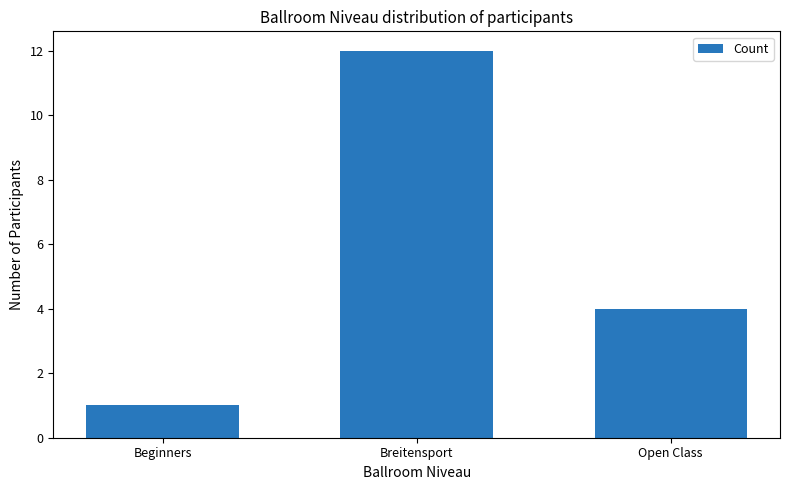

Which label corresponds to the smallest value in the chart?

Beginners